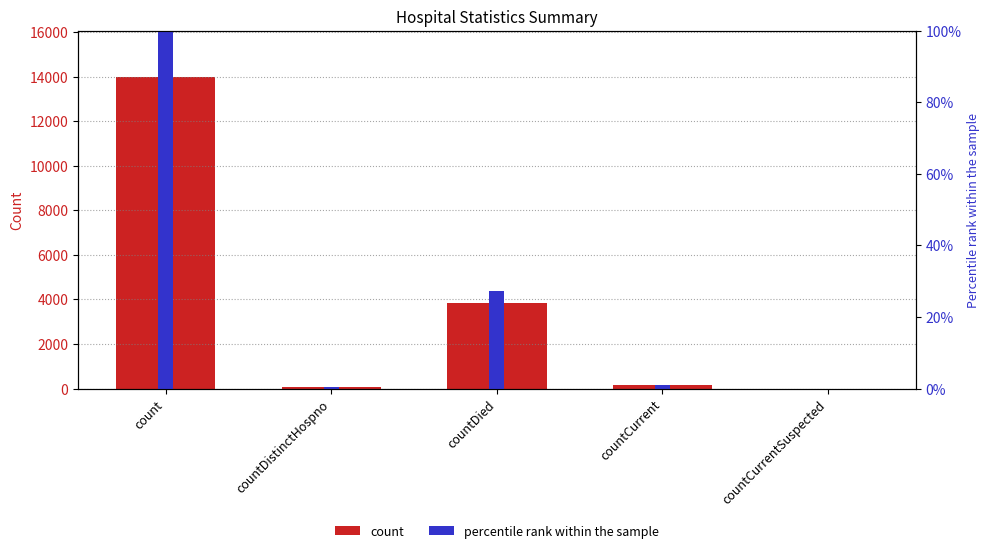

List the labels in order of count value, largest first.

count, countDied, countCurrent, countDistinctHospno, countCurrentSuspected